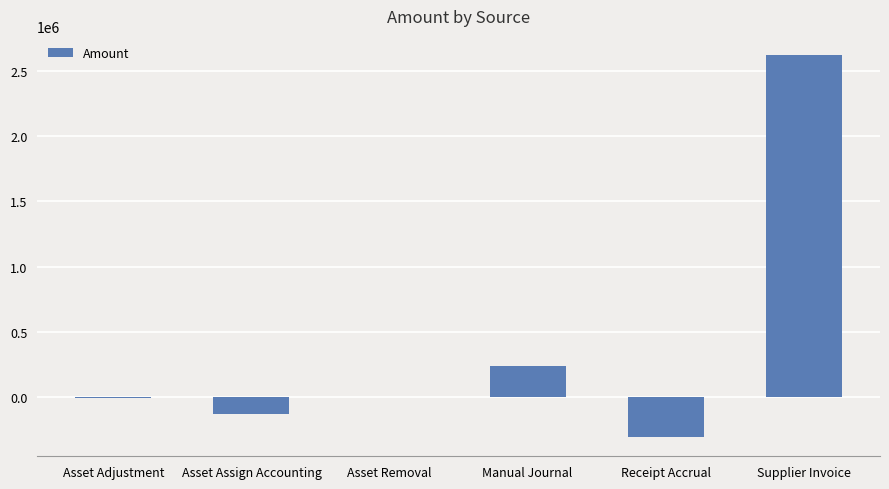

What is the sum of the values at Supplier Invoice and Manual Journal?

2858854.9